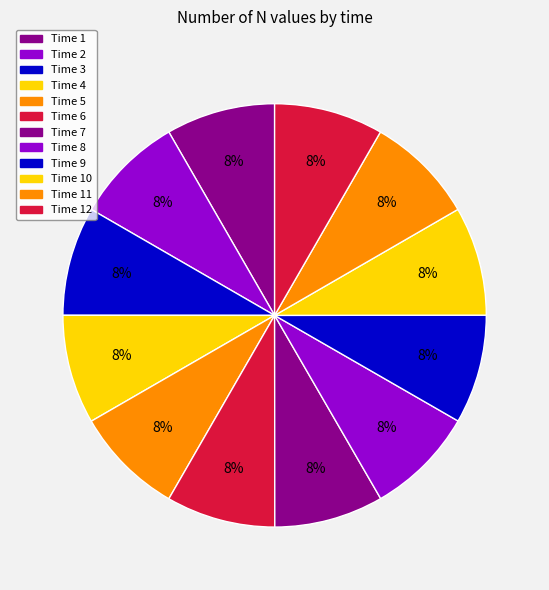

How many segments does this pie chart have?

12